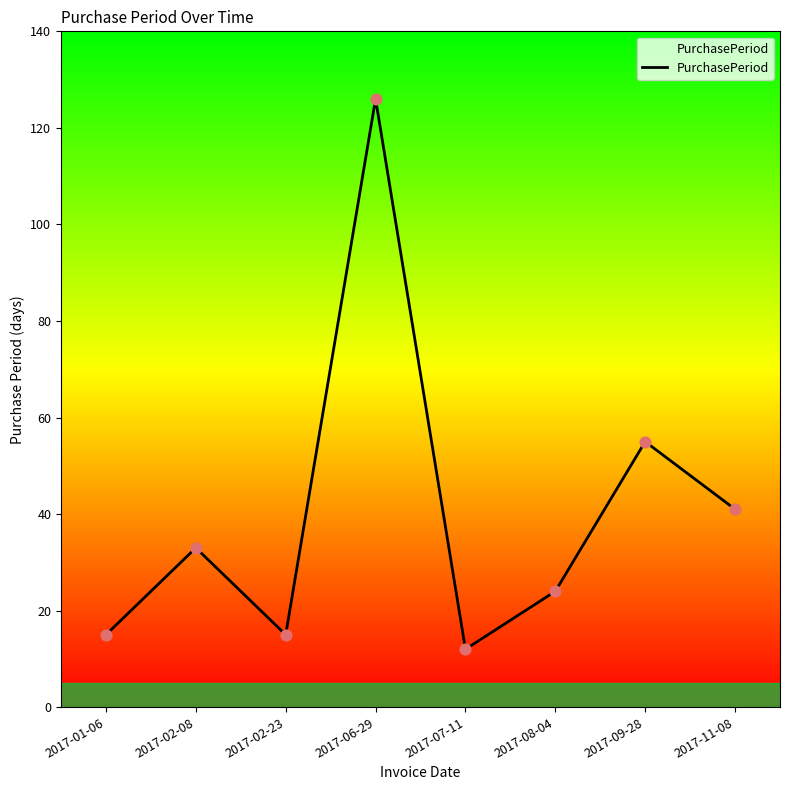

What is the change in value from 2017-01-06 to 2017-02-08?

+18